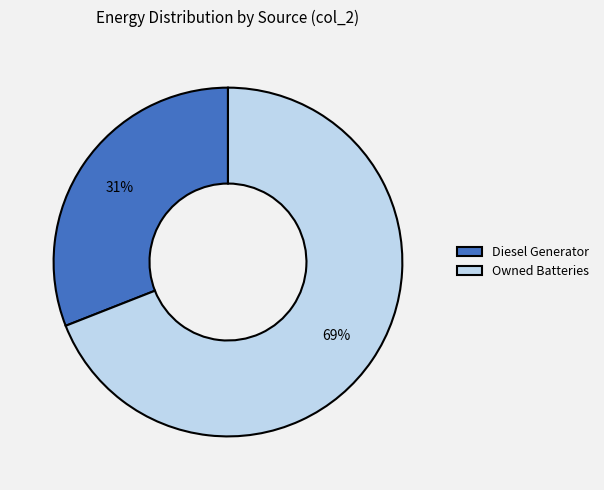

How many slices are in this pie chart?

2